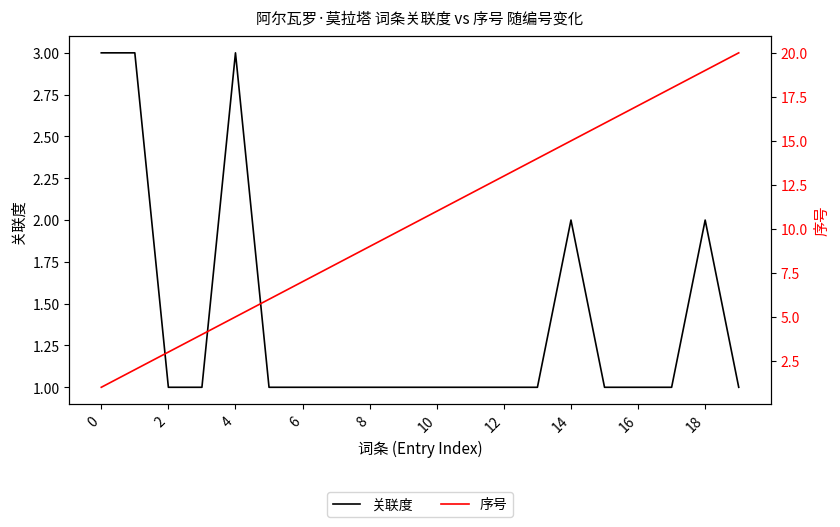

How many intersections are there between 序号 and 关联度?

1